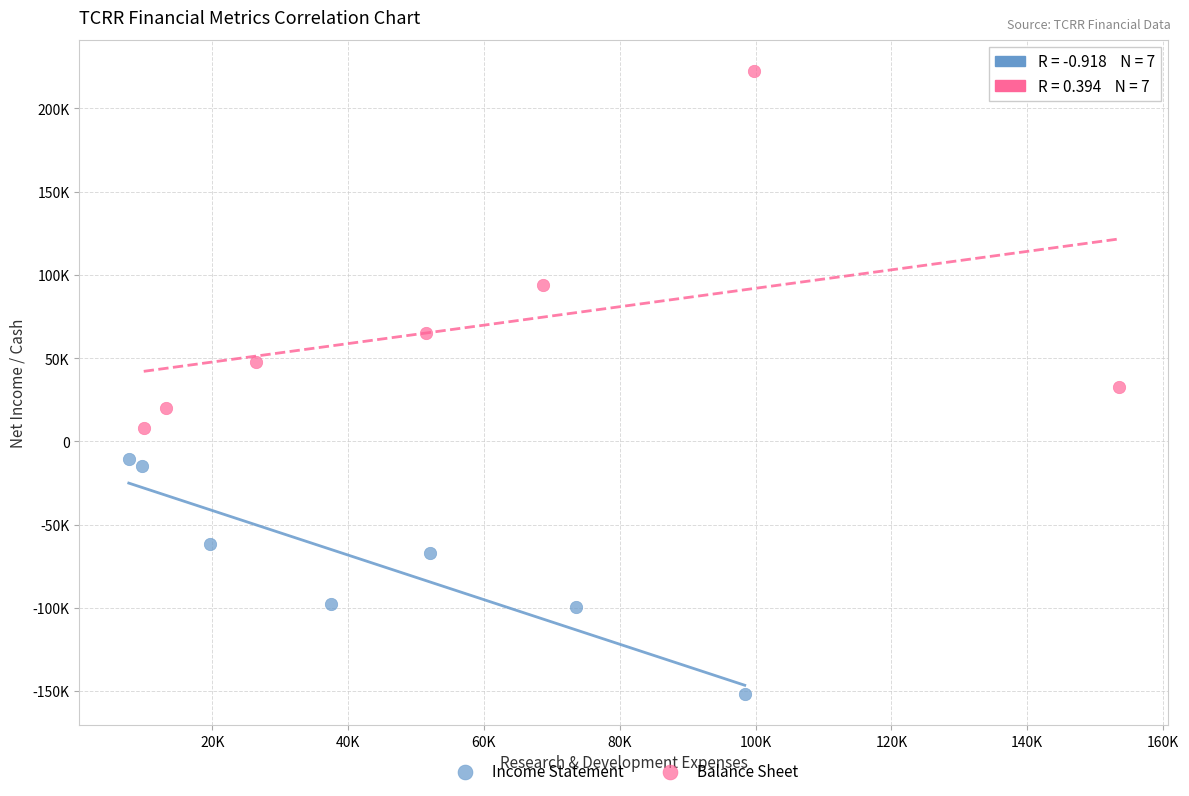

Which series has the widest spread of Y values?

Balance Sheet